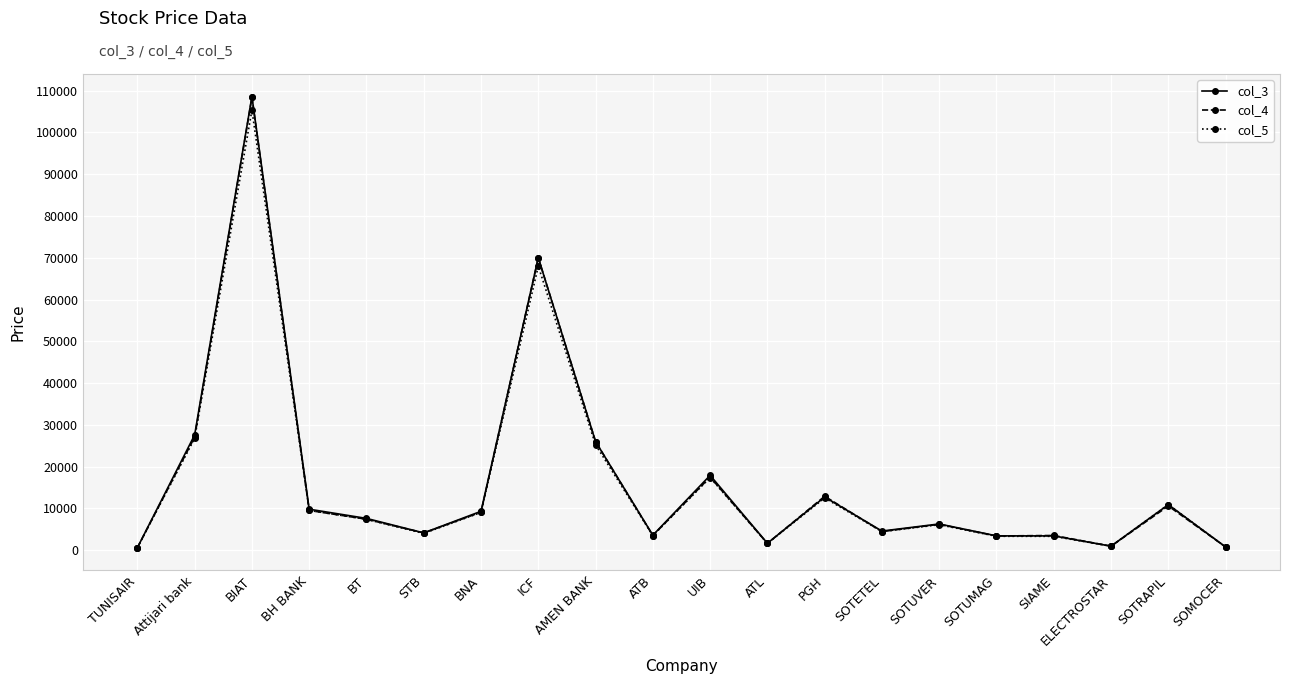

What is the maximum value shown in the chart?

108600